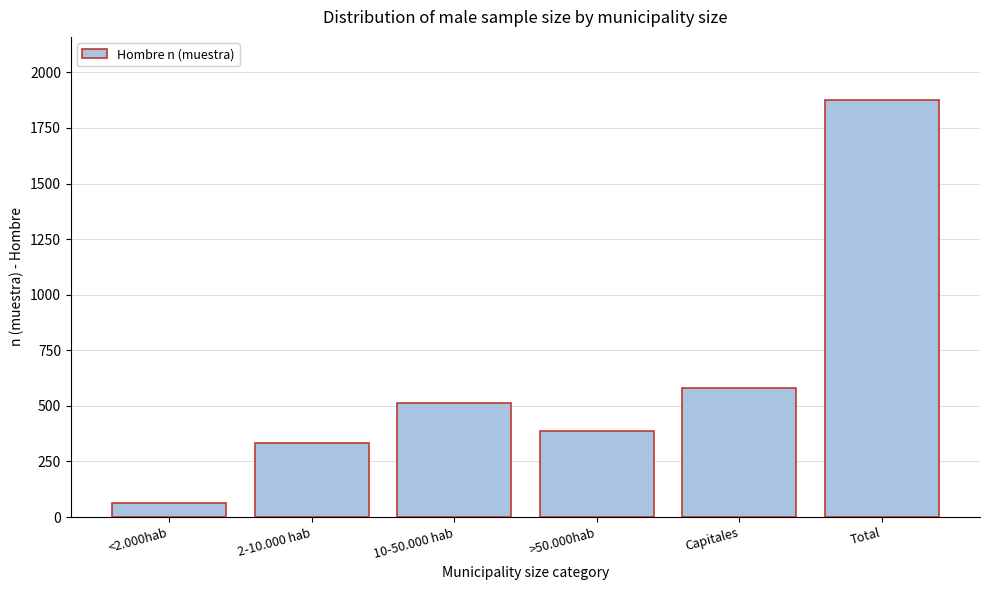

Reading left to right, list all the values displayed in this chart.

62	335	515	385	581	1878